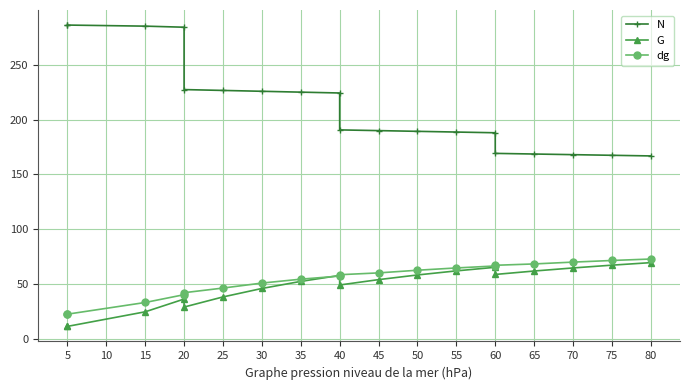

True or false: G and N intersect in this chart.

False